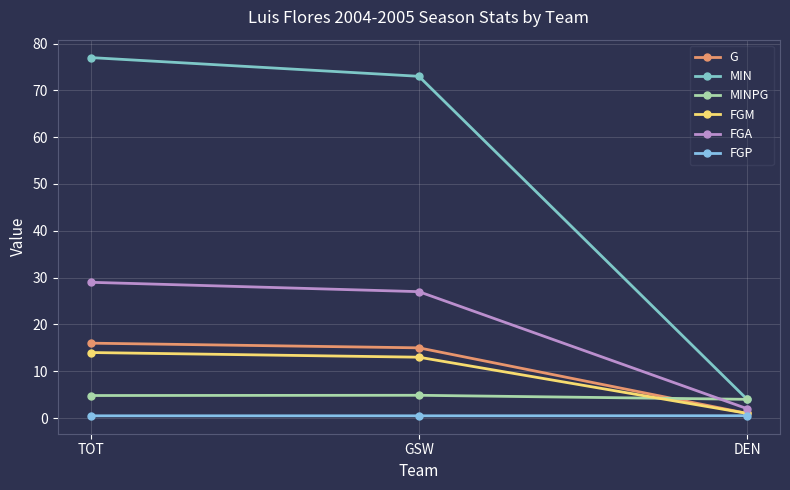

How many data points in G are less than 15?

1